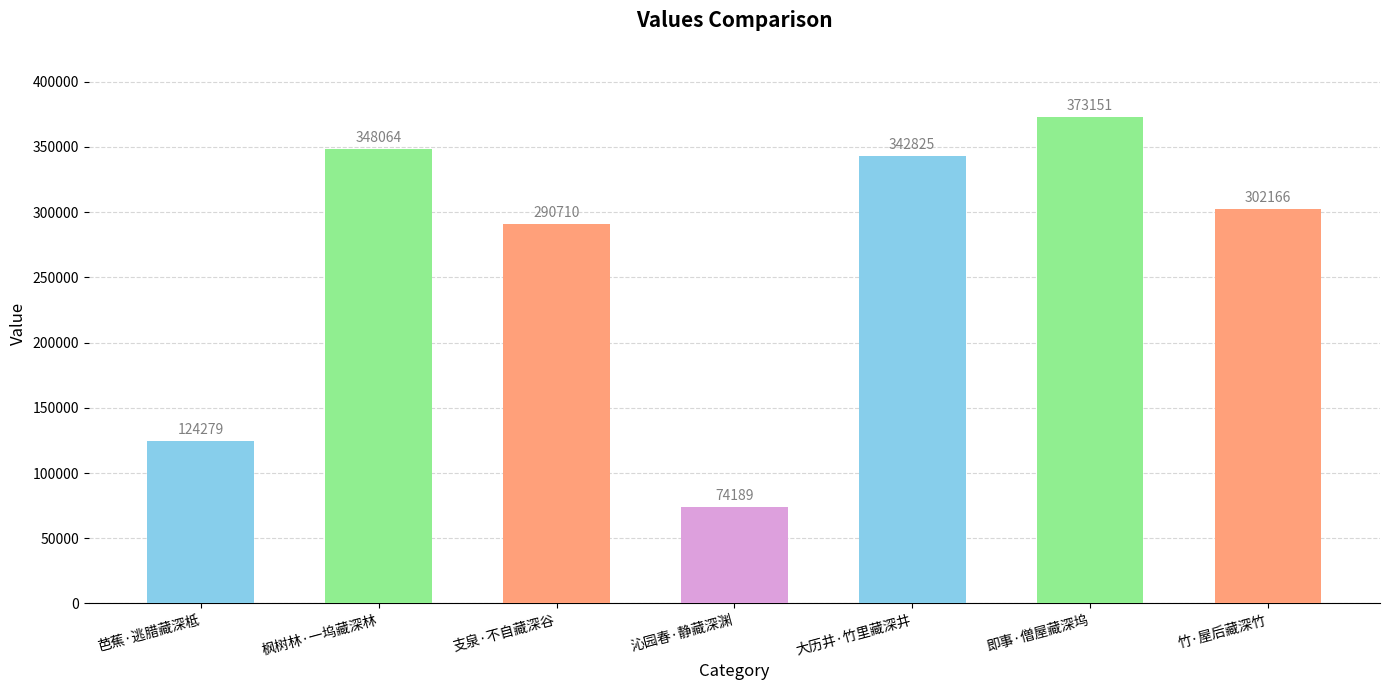

Does the chart contain stacked bars?

No